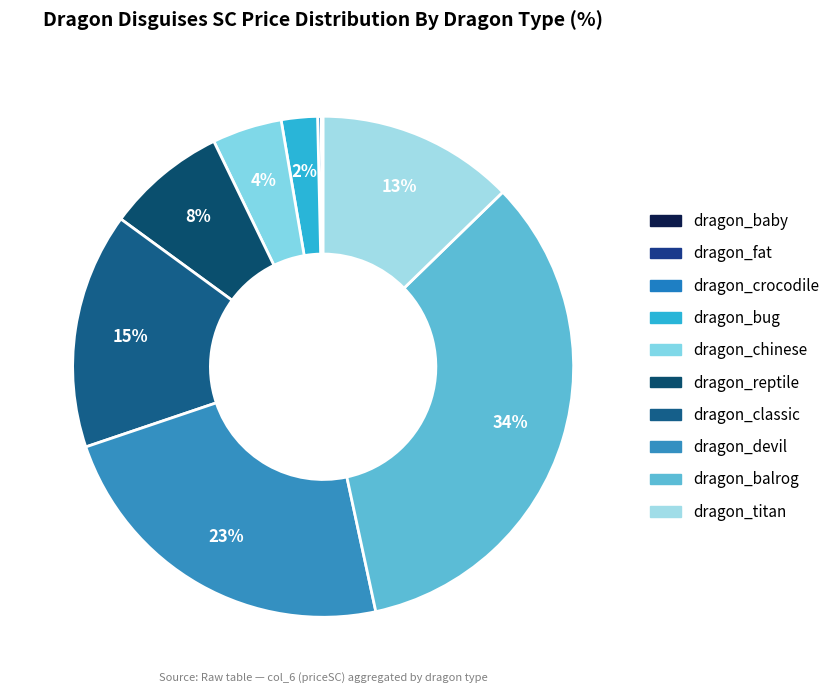

What is the largest slice in the pie chart?

dragon_balrog